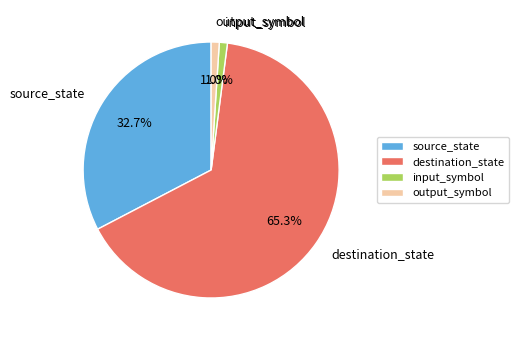

Between output_symbol and source_state, which is larger?

source_state